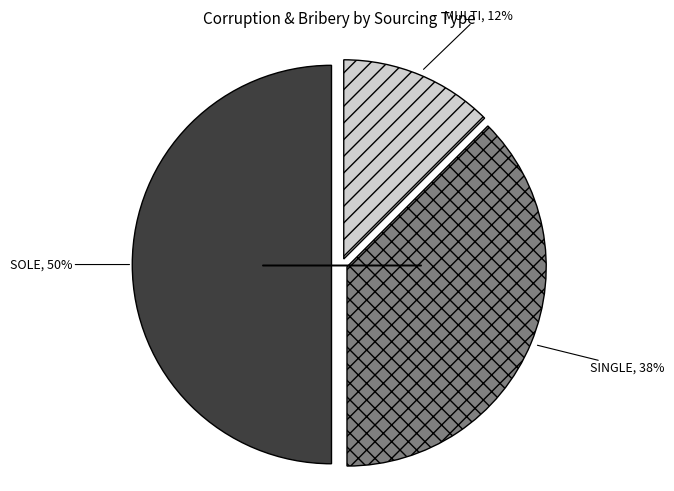

To the nearest percent, what percentage of the pie is SOLE?

50%